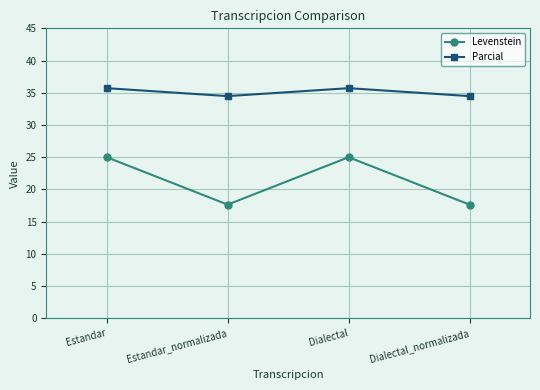

How many lines are shown in the chart?

2